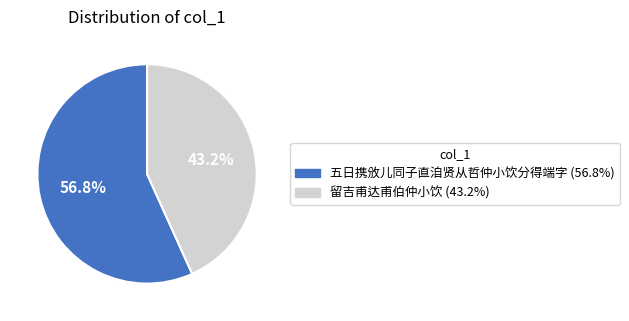

Is the sum of 留吉甫达甫伯仲小饮 and 五日携攽儿同子直洎贤从哲仲小饮分得端字 greater than half?

Yes